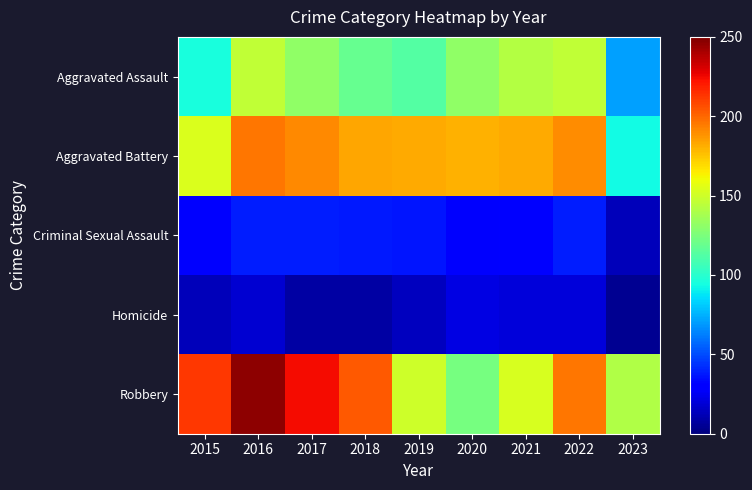

Which series has the largest total across all categories?

Robbery